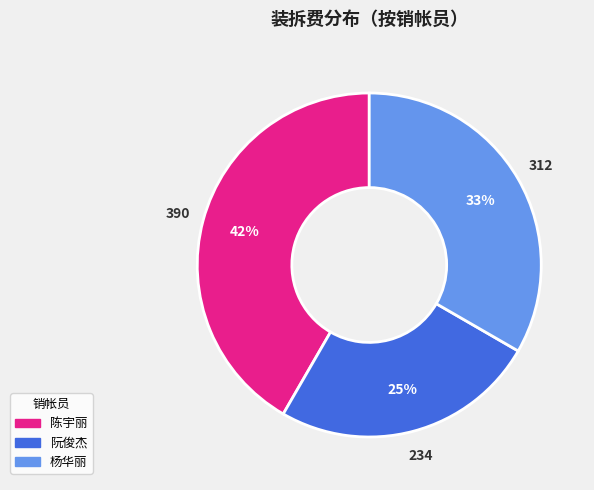

To the nearest percent, what is the combined percentage of 阮俊杰 and 陈宇丽?

67%